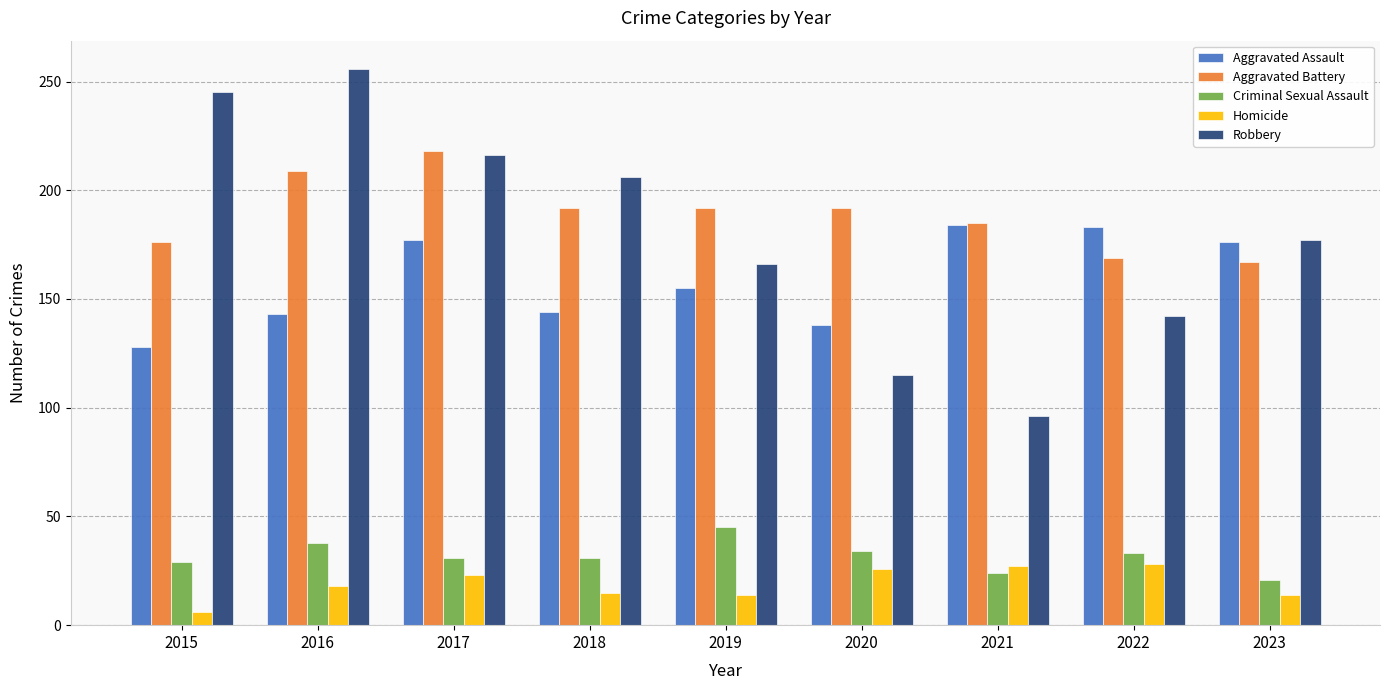

What is the total value across all series at 2017?

665